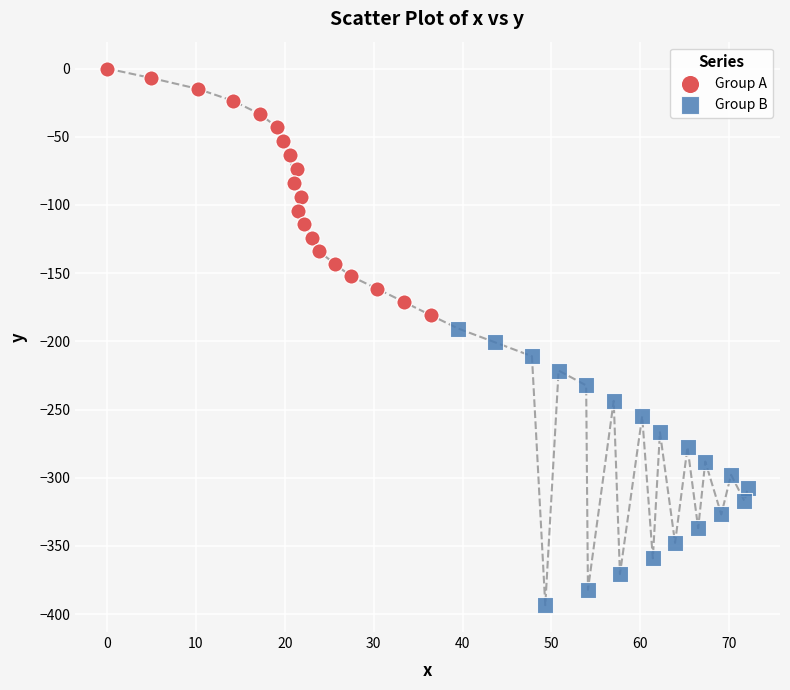

Which series contains the lowest Y value?

Group B